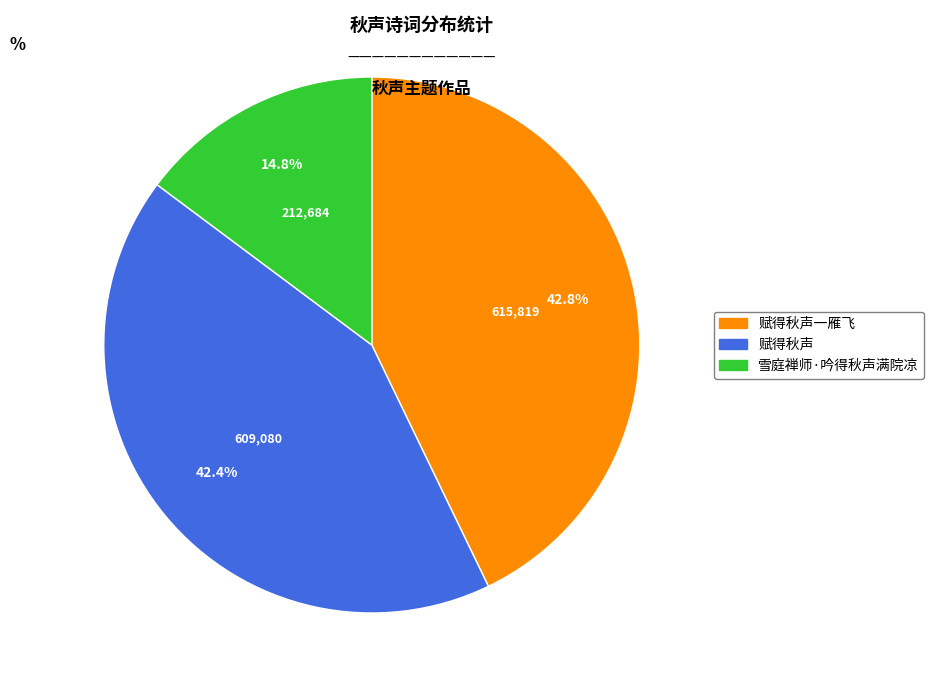

To the nearest percent, what is the average slice percentage?

33%